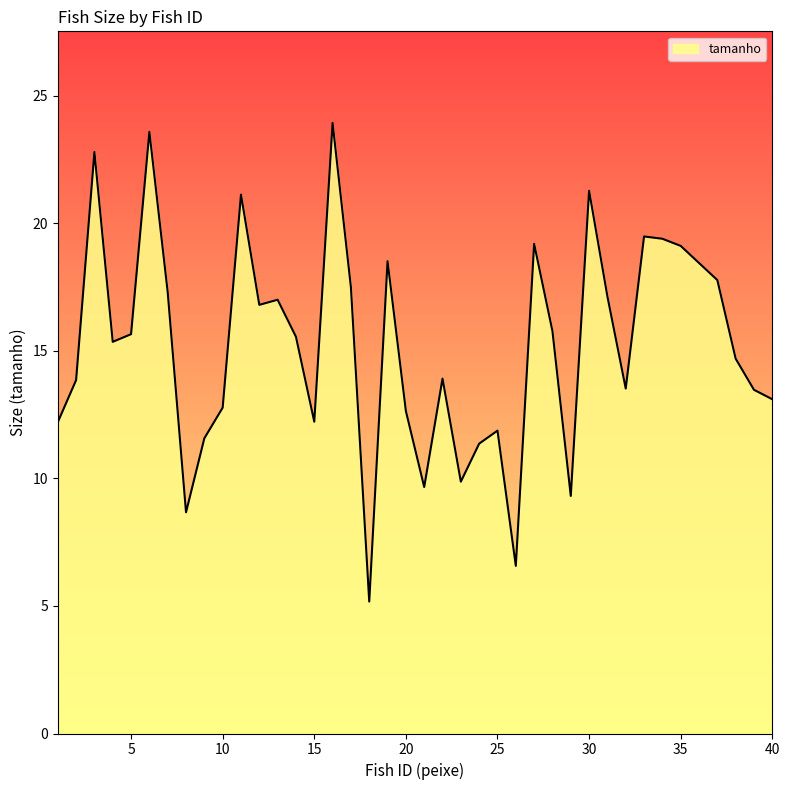

What is the smallest value displayed?

5.2